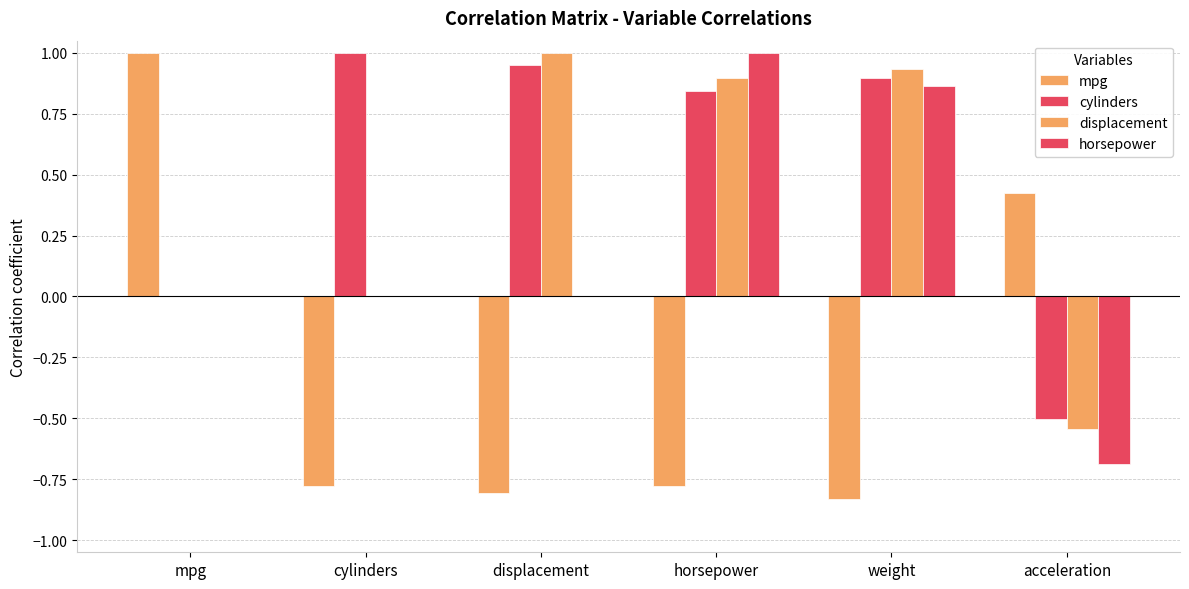

Rank the series at displacement from lowest to highest value.

mpg, horsepower, cylinders, displacement